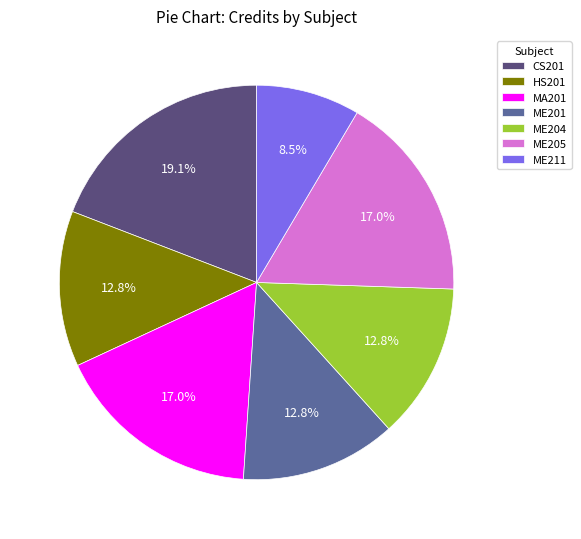

What percentage do ME205 and ME211 together represent?

25.5%